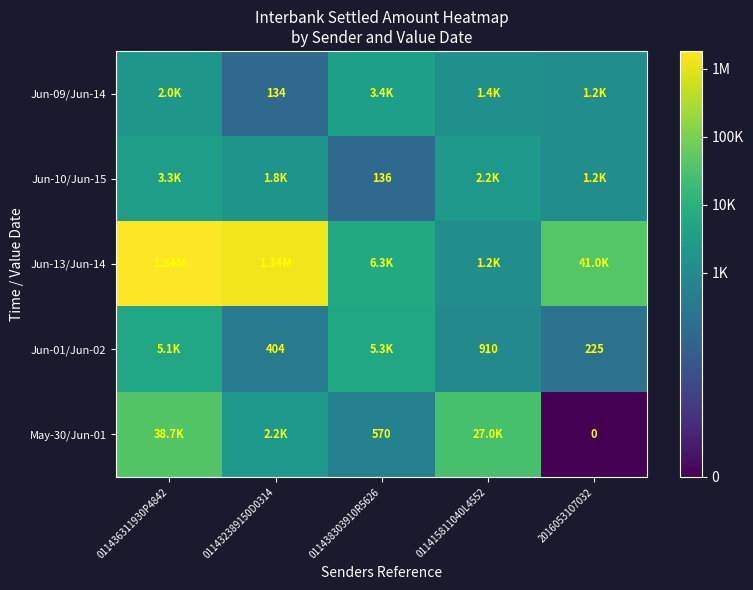

Which category has the lowest value across all series?

2016053107032